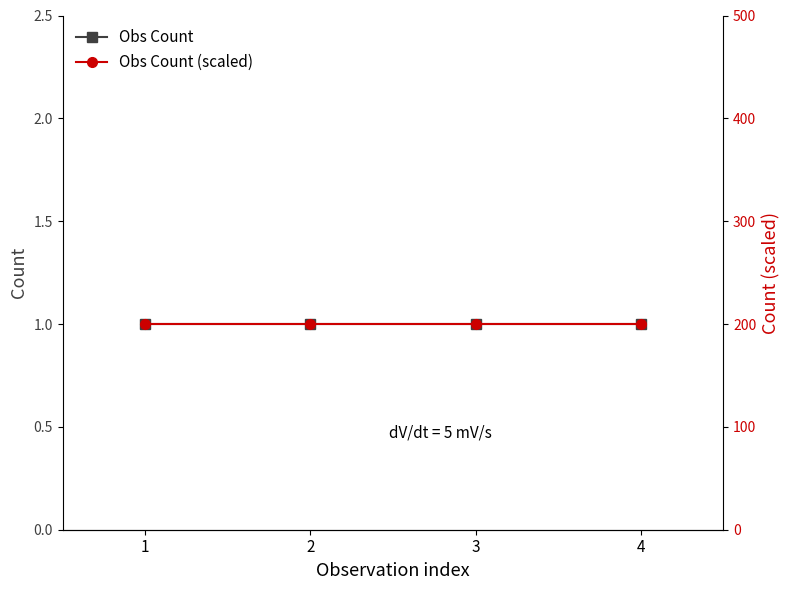

True or false: Obs Count and Obs Count (scaled) cross at least once.

False